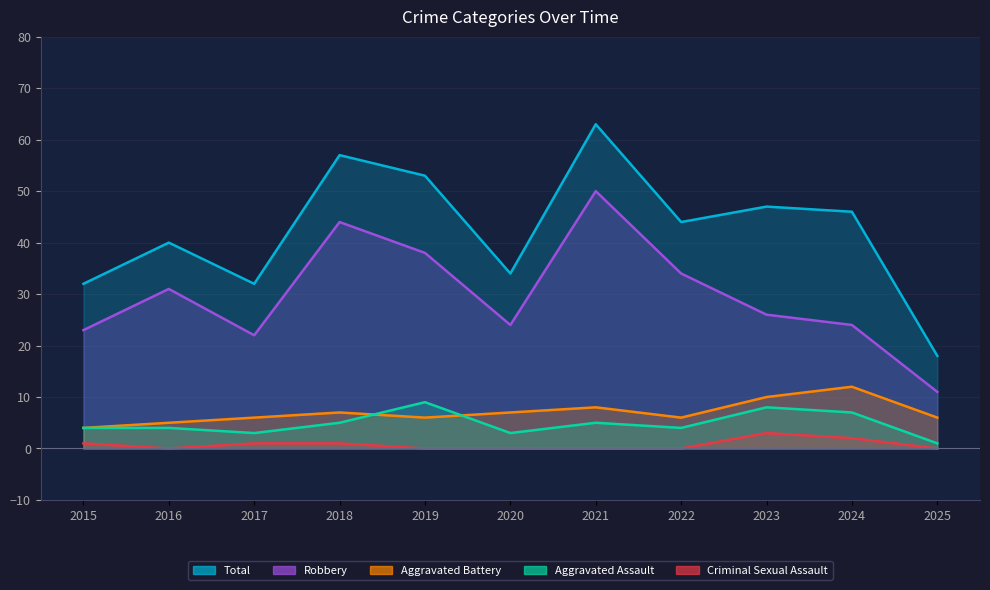

At how many categories does at least one series exceed 47?

3